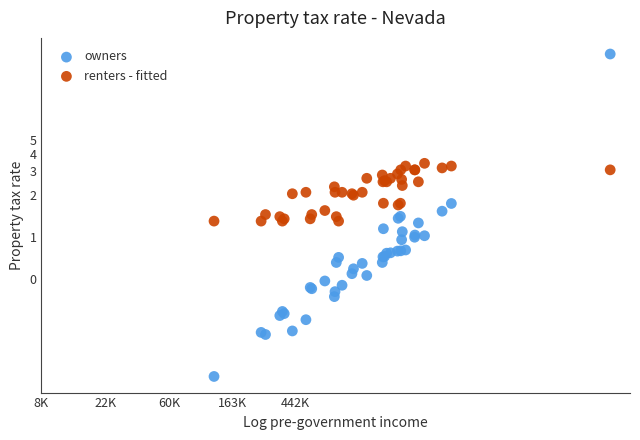

Which series has the widest spread of Y values?

owners